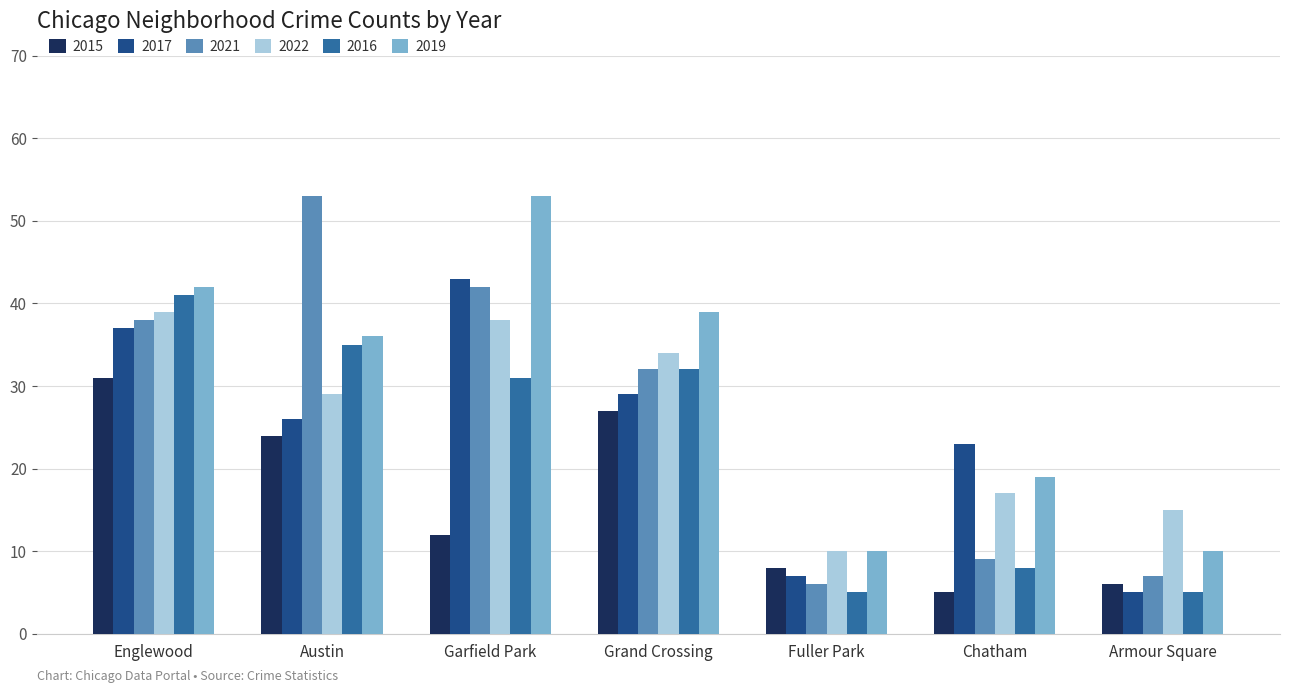

What is the difference between the maximum and second lowest values in the 2015 series?

25